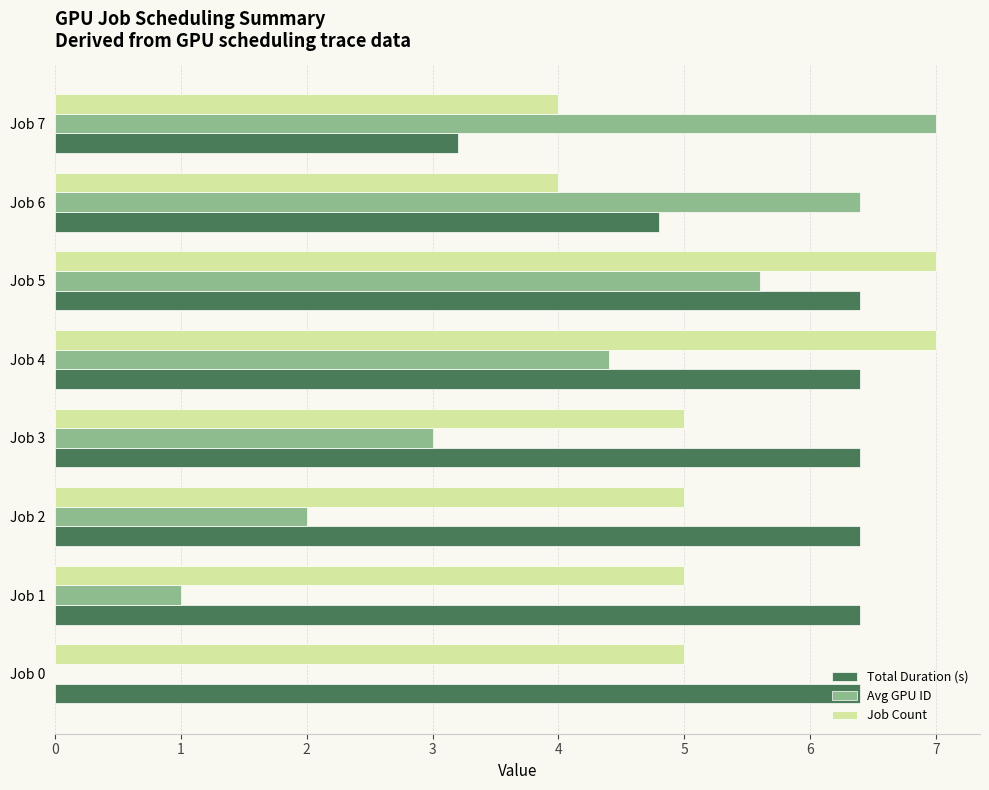

What is the sum of the Job Count values at Job 3 and Job 7?

9.0